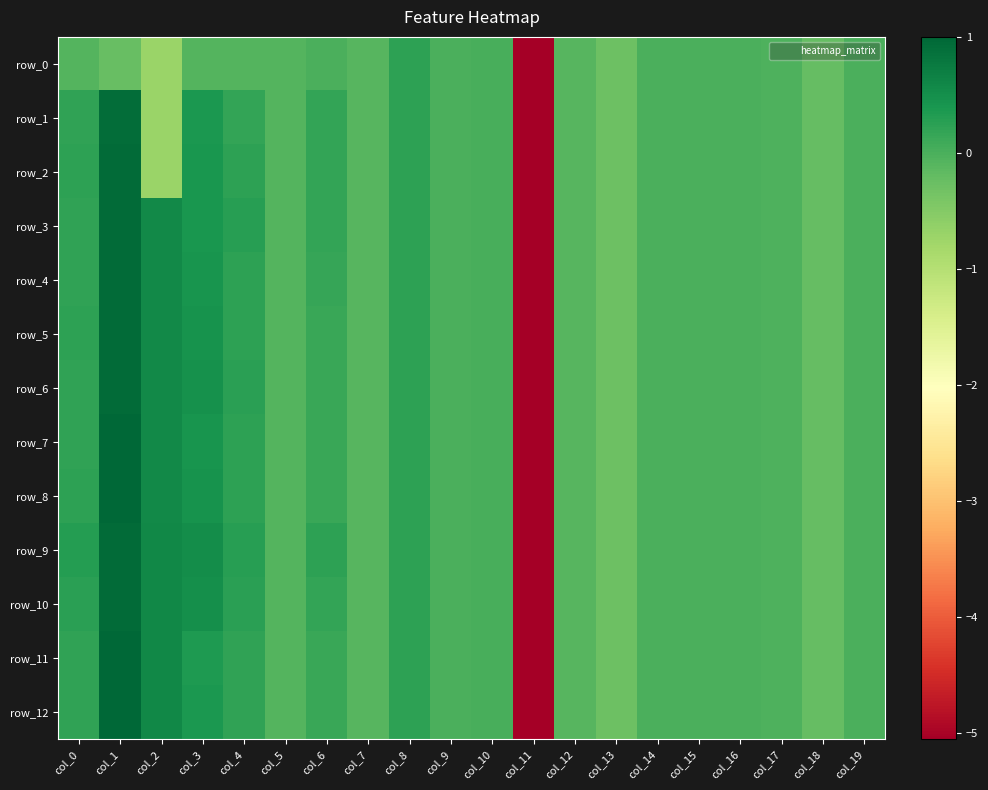

The value of row_2 at col_2 is -0.7. True or false?

True